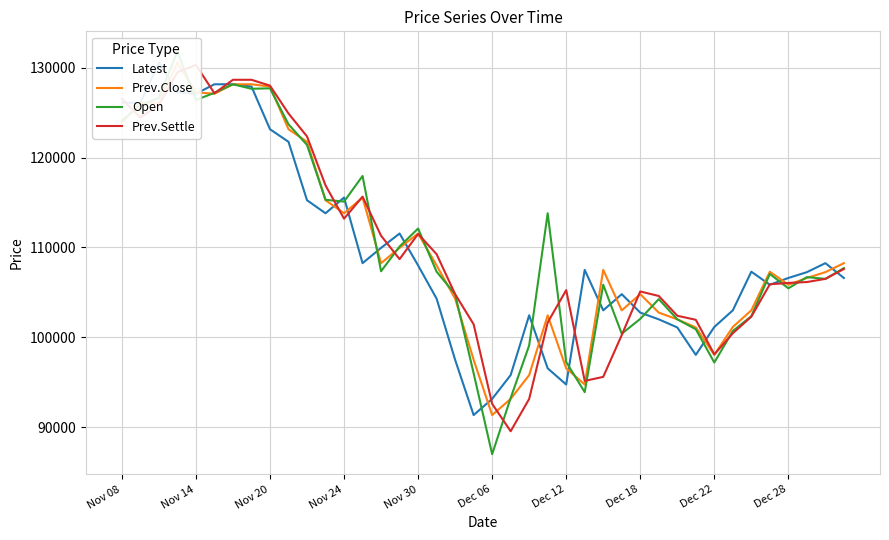

Reading left to right, list all the values displayed in this chart.

Latest: 126100	126100	130550	127250	127100	128150	128150	127900	123150	121750	115250	113800	115550	108250	109950	111550	108000	104300	97500	91350	93150	95800	102450	96550	94750	107500	103000	104800	102750	102000	101100	98050	101150	103000	107300	105850	106600	107250	108250	106600
Prev.Close: 123900	126100	126100	130550	127250	127100	128150	128150	127900	123150	121750	115250	113800	115550	108250	109950	111550	108000	104300	97500	91350	93150	95800	102450	96550	94750	107500	103000	104800	102750	102000	101100	98050	101150	103000	107300	105850	106600	107250	108250
Open: 124100	125800	126650	131800	126400	127200	128150	127650	127700	123700	121400	115300	115100	117950	107350	110100	112100	107300	104800	96000	87000	93250	99100	113800	97250	93900	105850	100400	102050	104250	102000	100900	97200	100700	102350	107050	105450	106700	106500	107700
Prev.Settle: 126550	124450	125850	129500	130300	127150	128650	128650	128000	124900	122350	116900	113200	115650	111300	108700	111500	109250	104800	101450	92600	89550	93150	101650	105250	95150	95600	100250	105100	104600	102400	101950	98100	100450	102300	105900	106050	106150	106500	107600